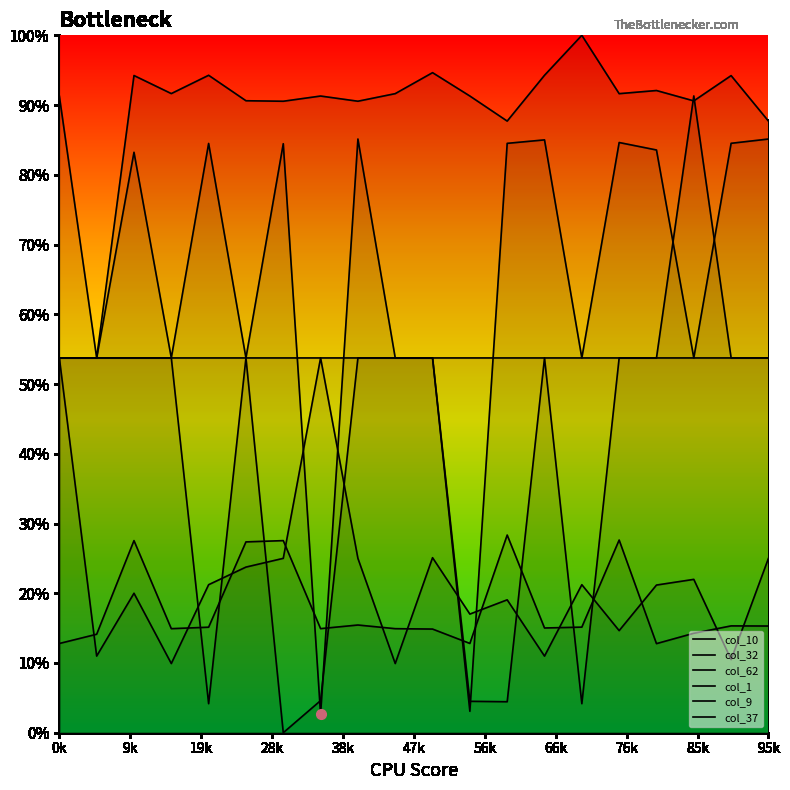

At which category does col_32 reach its first local peak?

17